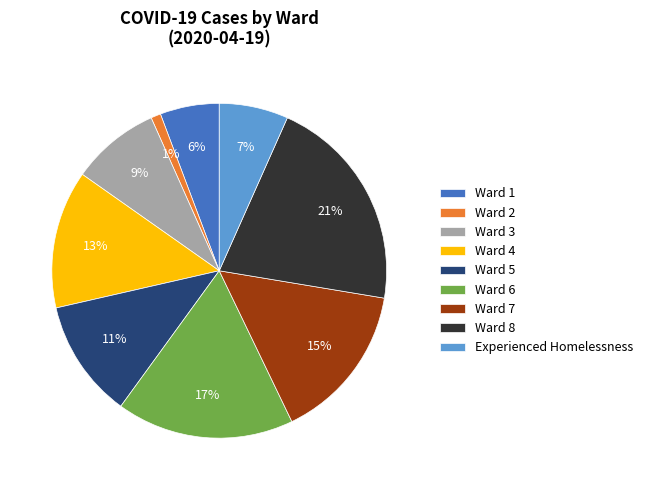

Is the sum of Experienced Homelessness and Ward 5 greater than half?

No